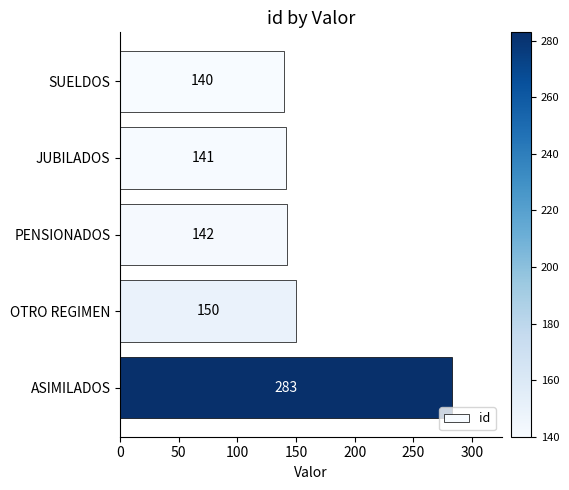

Between PENSIONADOS and ASIMILADOS, which is larger?

ASIMILADOS